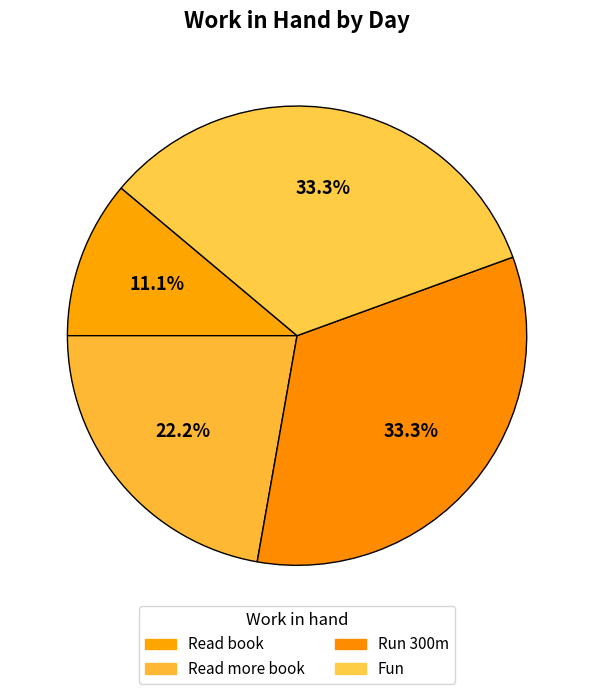

To the nearest percent, what portion does Read more book represent?

22%